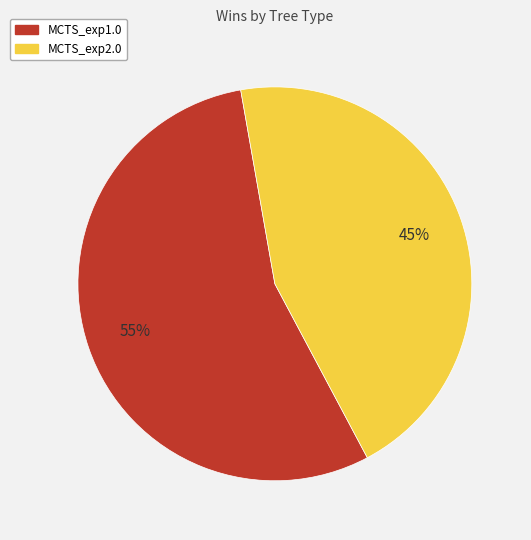

Is it true that MCTS_exp1.0 is 55% of the pie?

True